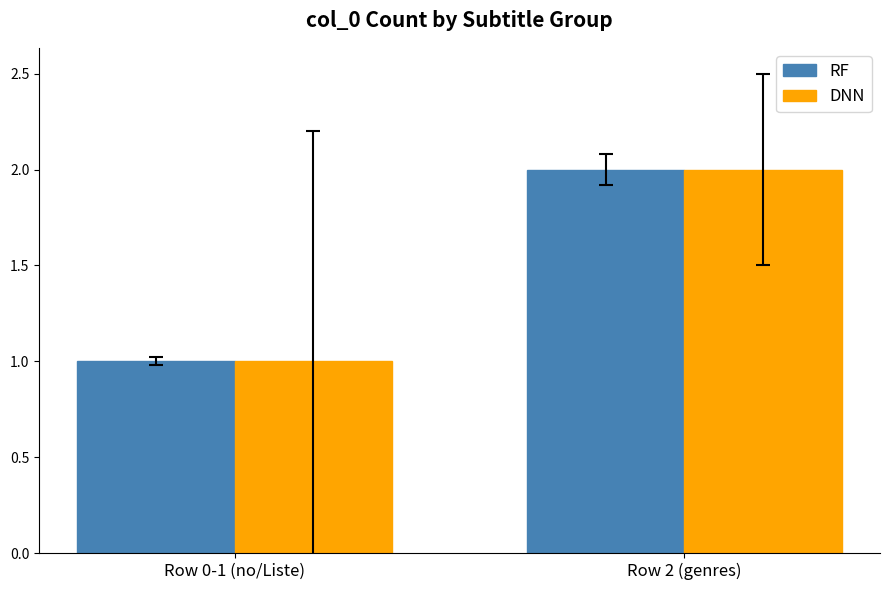

What are all the series names shown in the legend?

RF, DNN